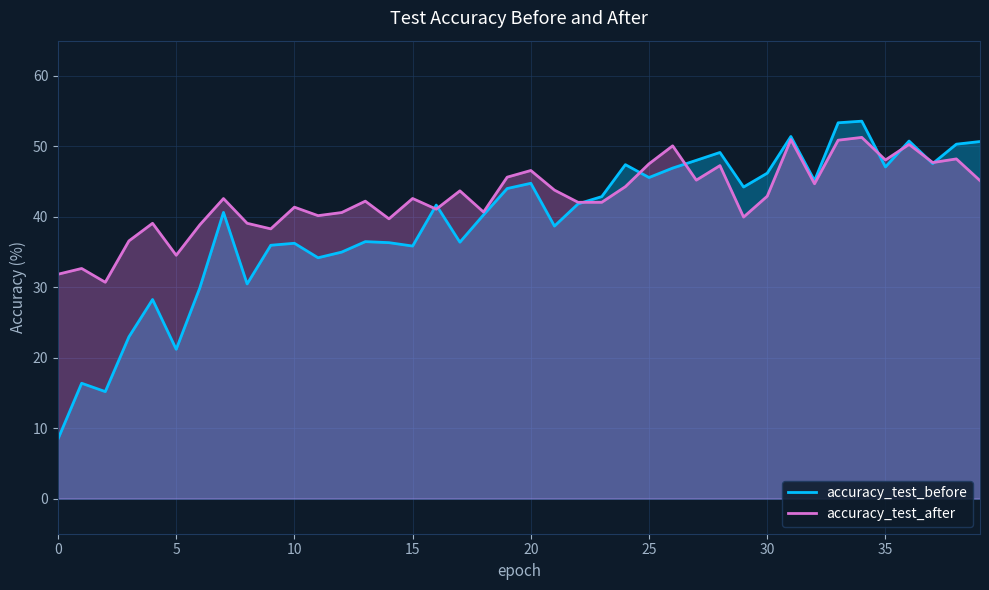

How many lines are shown in the chart?

2